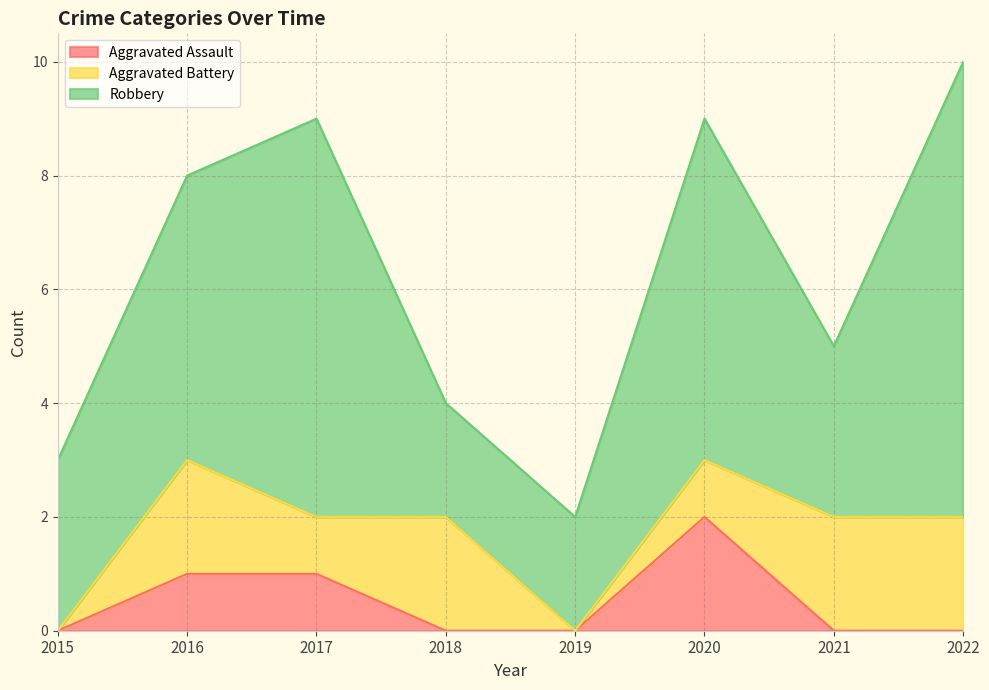

Which series has the largest total across all categories?

Robbery